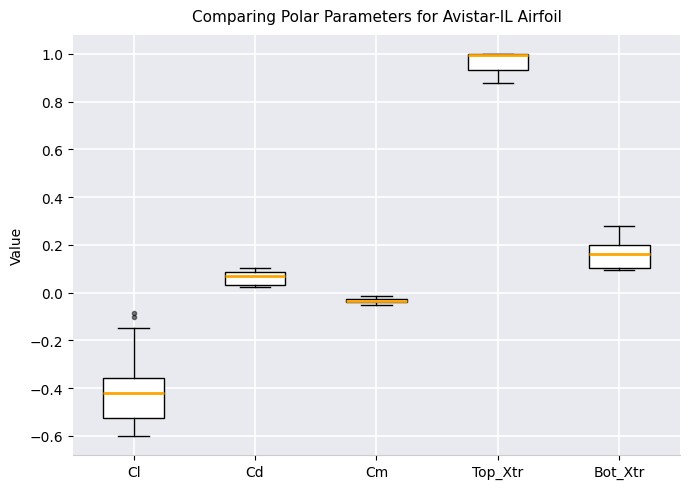

Which box is the tallest, from its lower edge to its upper edge?

Cl